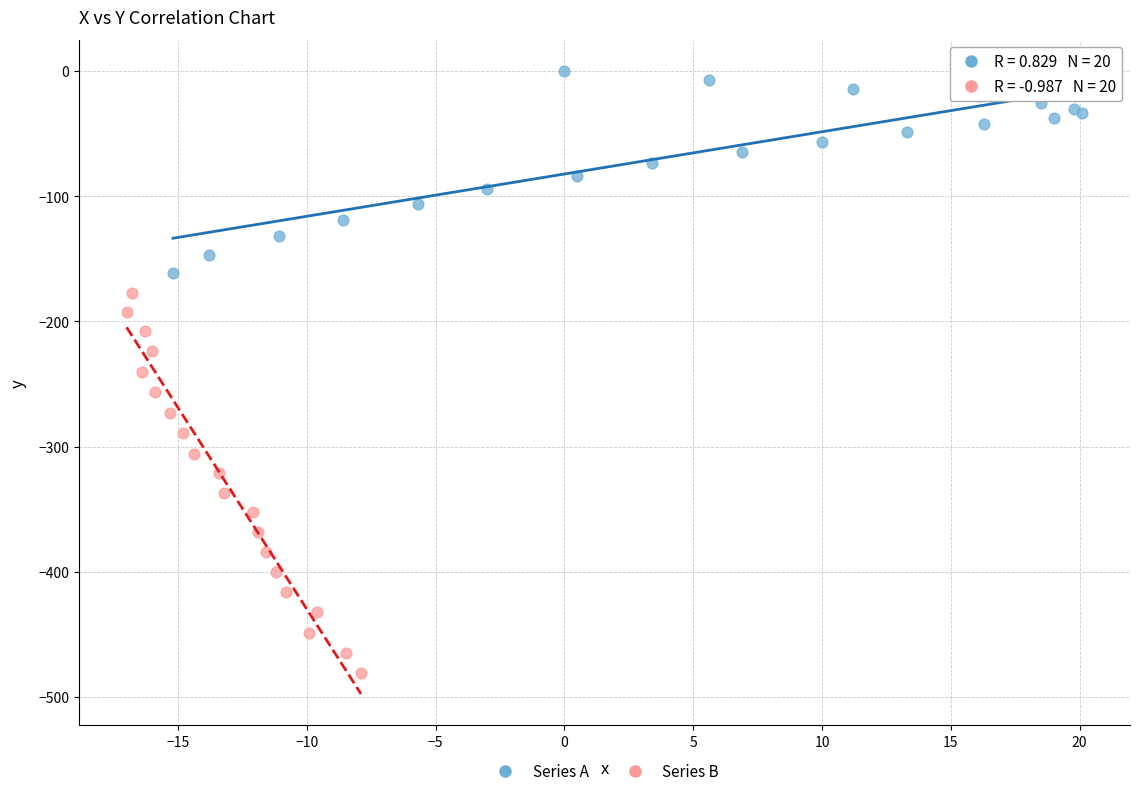

Which series contains the lowest Y value?

Series B